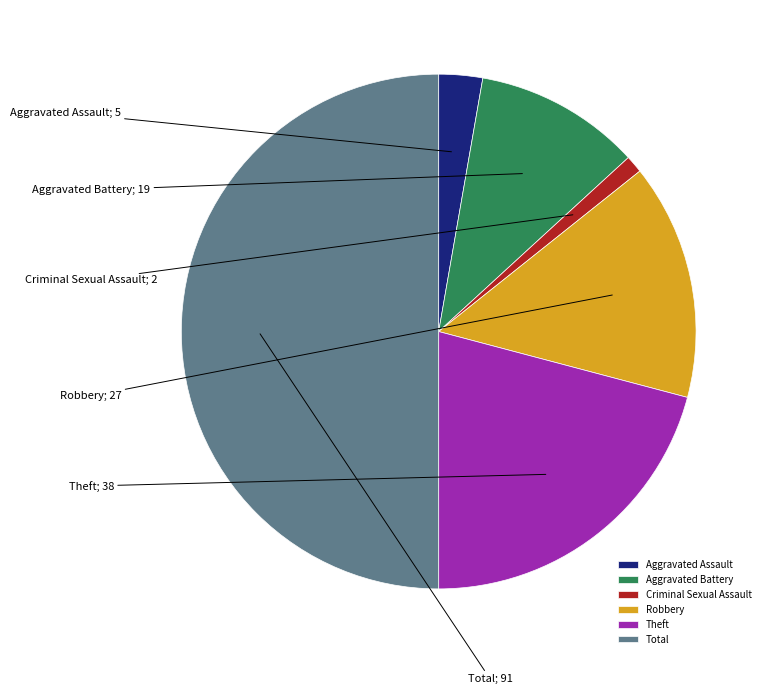

Which category has the biggest portion of the pie?

Total